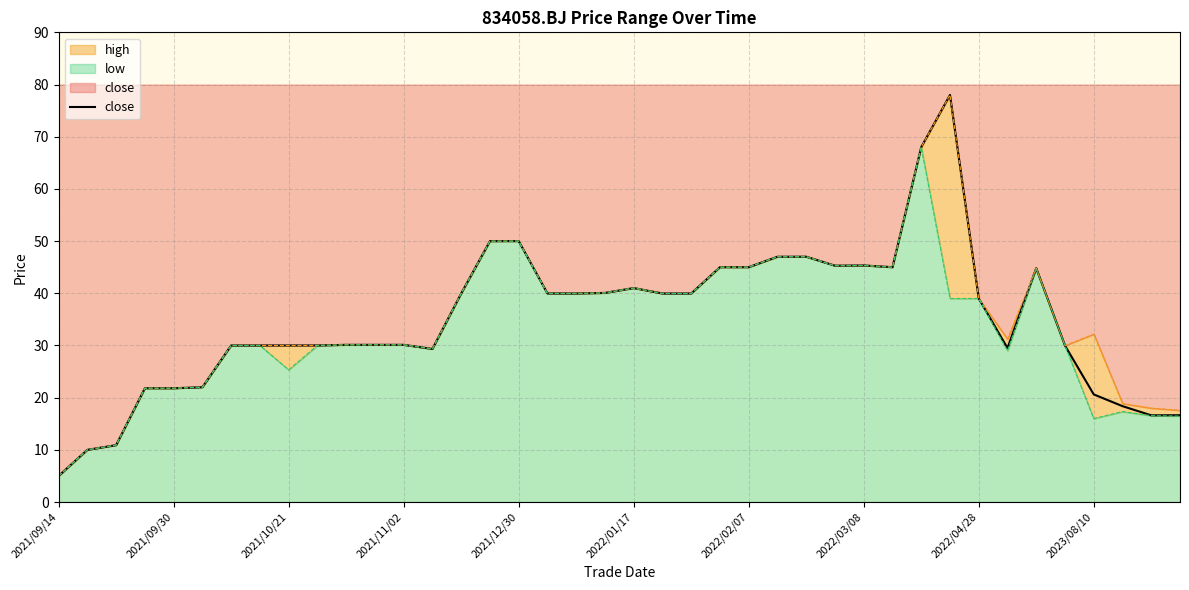

Does the chart display data point markers on the line(s)?

No